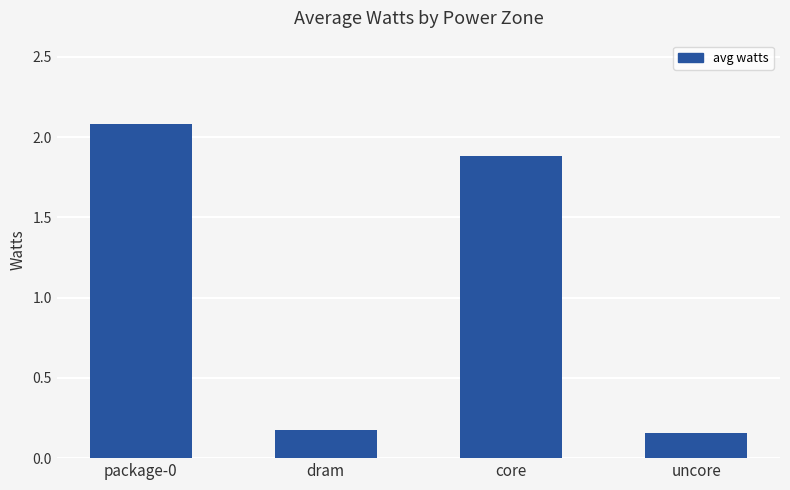

What is the maximum value shown in the chart?

2.1